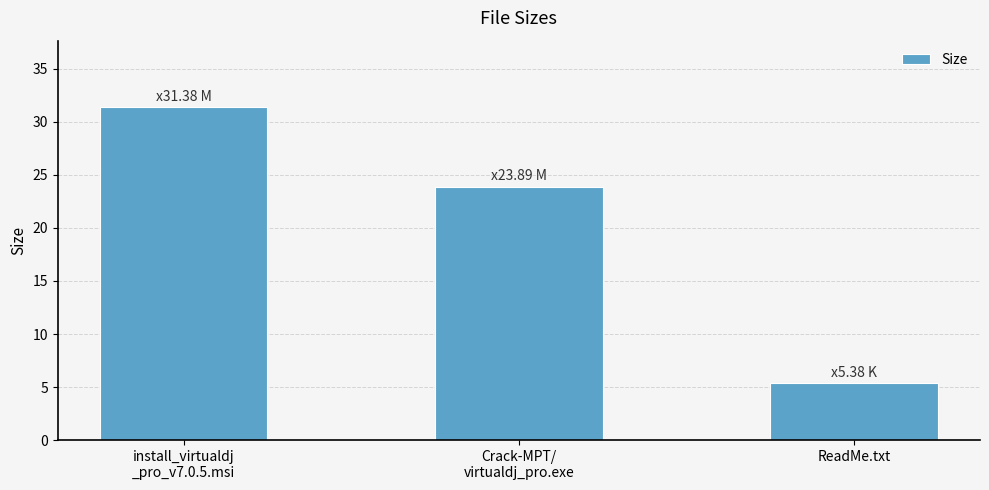

Are the bars grouped side by side (vs. stacked)?

No